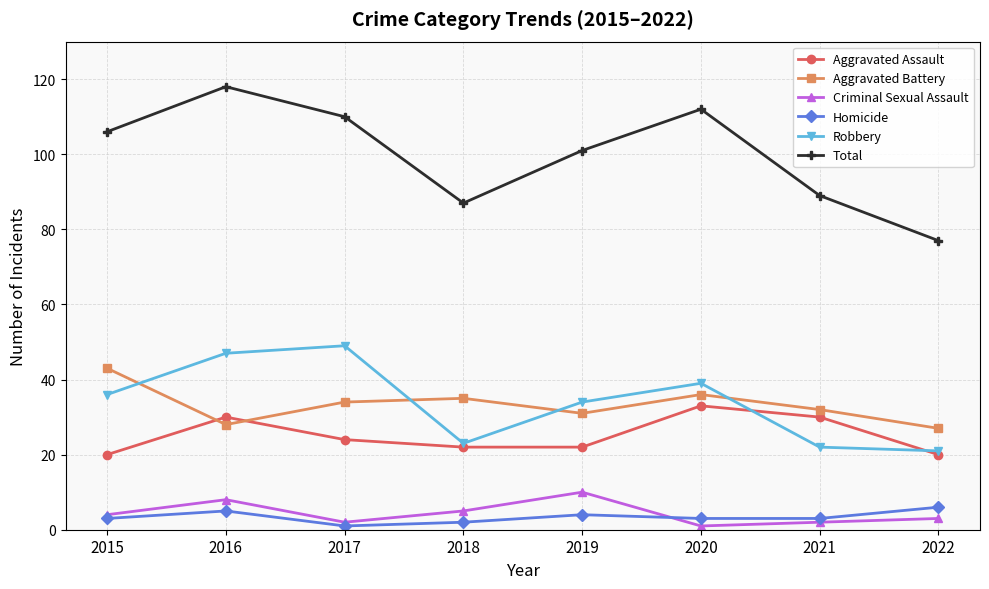

Reading left to right, what are all the values shown in this chart?

Aggravated Assault: 2015=20	2016=30	2017=24	2018=22	2019=22	2020=33	2021=30	2022=20
Aggravated Battery: 2015=43	2016=28	2017=34	2018=35	2019=31	2020=36	2021=32	2022=27
Criminal Sexual Assault: 2015=4	2016=8	2017=2	2018=5	2019=10	2020=1	2021=2	2022=3
Homicide: 2015=3	2016=5	2017=1	2018=2	2019=4	2020=3	2021=3	2022=6
Robbery: 2015=36	2016=47	2017=49	2018=23	2019=34	2020=39	2021=22	2022=21
Total: 2015=106	2016=118	2017=110	2018=87	2019=101	2020=112	2021=89	2022=77